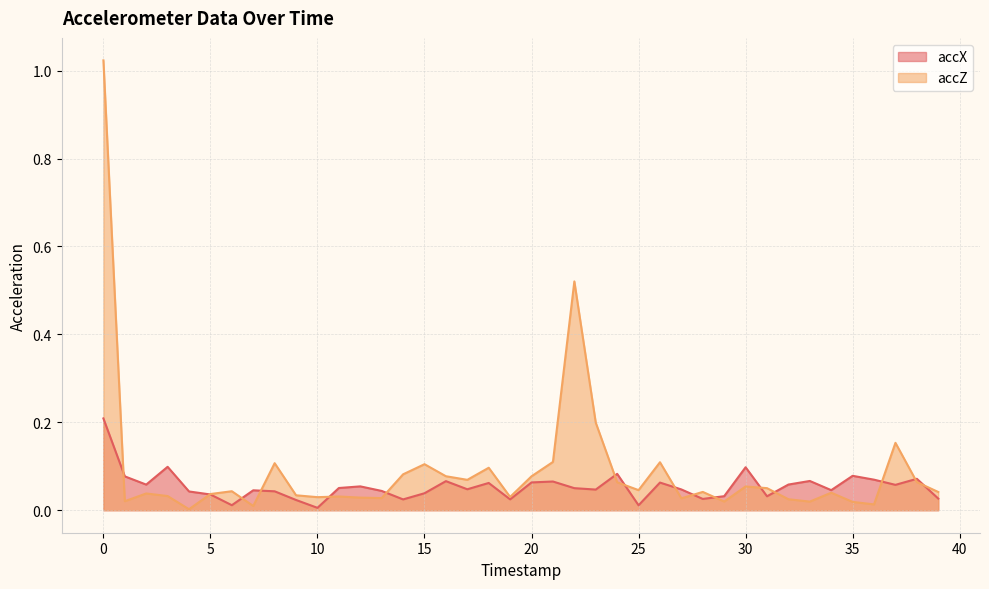

Reading left to right, extract all data points from this chart.

accX: 0=0.2	1=0.1	2=0.1	3=0.1	4=0.0	5=0.0	6=0.0	7=0.0	8=0.0	9=0.0	10=0.0	11=0.1	12=0.1	13=0.0	14=0.0	15=0.0	16=0.1	17=0.0	18=0.1	19=0.0	20=0.1	21=0.1	22=0.1	23=0.0	24=0.1	25=0.0	26=0.1	27=0.0	28=0.0	29=0.0	30=0.1	31=0.0	32=0.1	33=0.1	34=0.0	35=0.1	36=0.1	37=0.1	38=0.1	39=0.0
accZ: 0=1.0	1=0.0	2=0.0	3=0.0	4=0.0	5=0.0	6=0.0	7=0.0	8=0.1	9=0.0	10=0.0	11=0.0	12=0.0	13=0.0	14=0.1	15=0.1	16=0.1	17=0.1	18=0.1	19=0.0	20=0.1	21=0.1	22=0.5	23=0.2	24=0.1	25=0.0	26=0.1	27=0.0	28=0.0	29=0.0	30=0.1	31=0.1	32=0.0	33=0.0	34=0.0	35=0.0	36=0.0	37=0.2	38=0.1	39=0.0